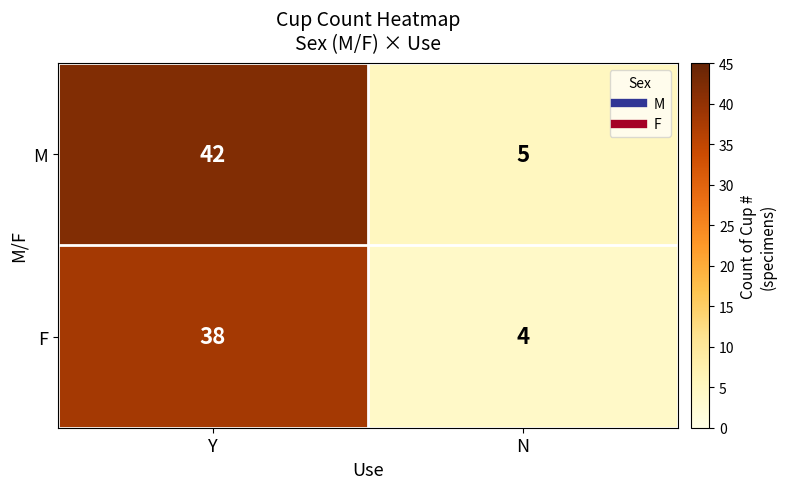

The F series shows 38 at Y. True or false?

True